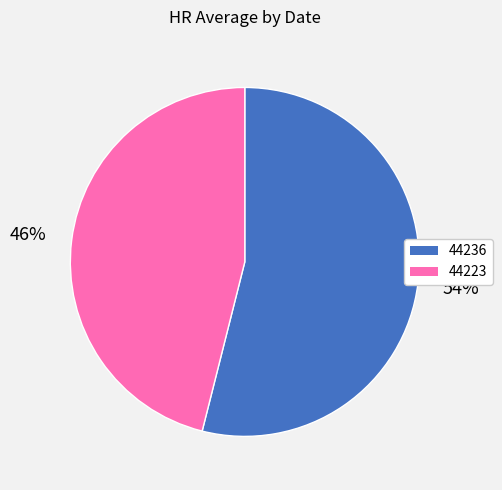

Which slice is the largest?

44236